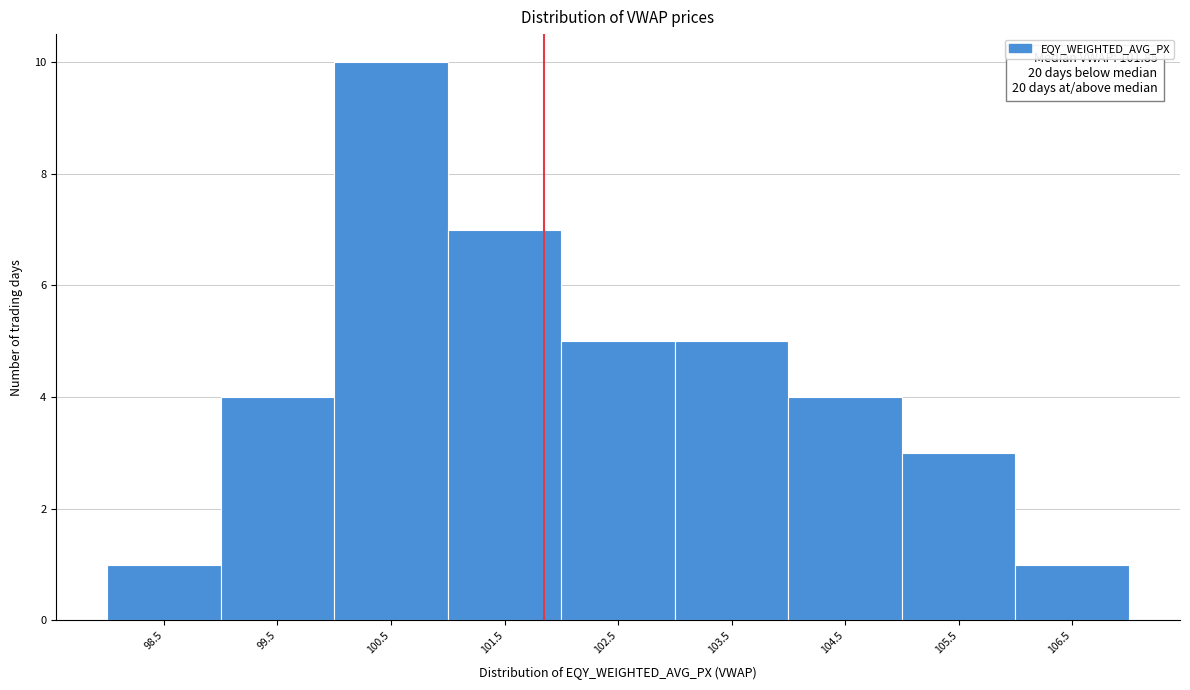

Over which range of the x-axis is the bar tallest?

100 to 101